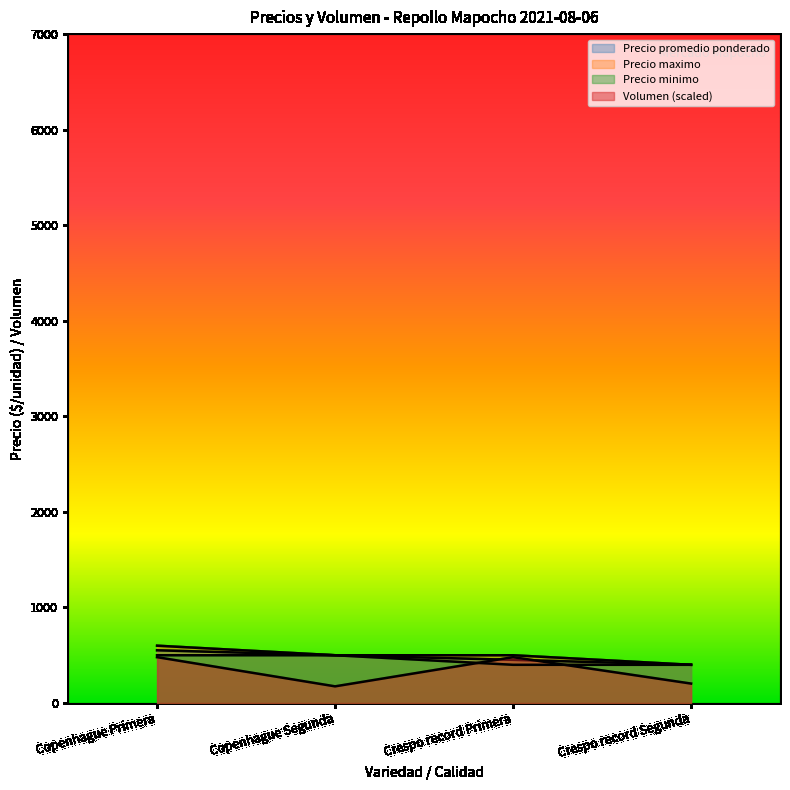

Which category has the highest value in the Precio minimo series?

Copenhague Primera